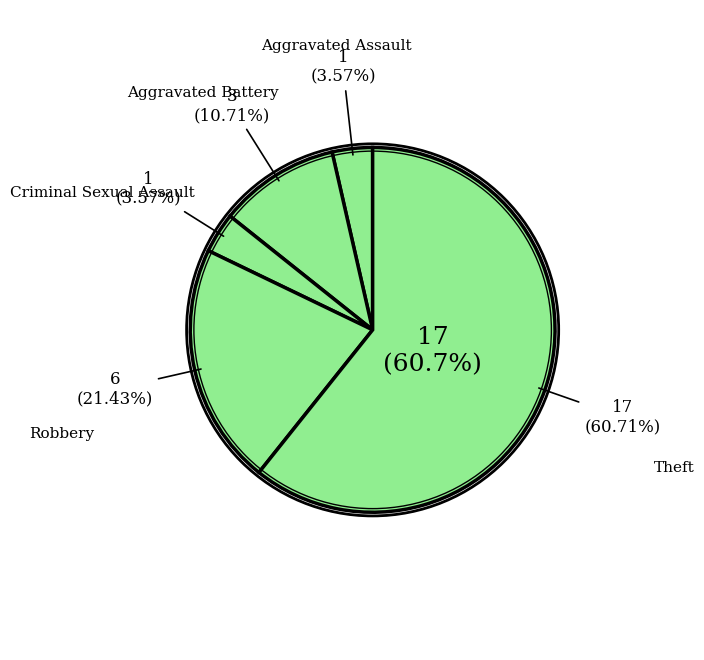

What percentage is the Theft slice, to the nearest percent?

61%